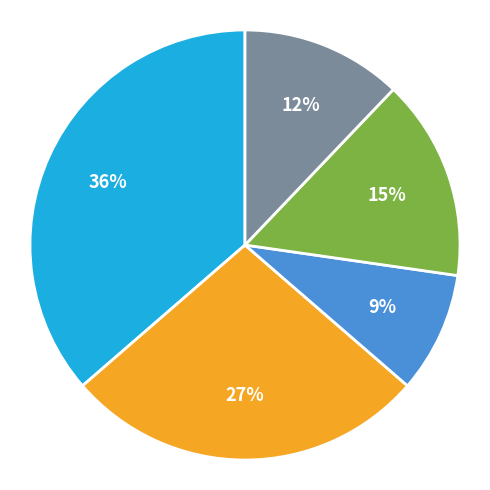

To the nearest percent, what is the average slice percentage?

20%